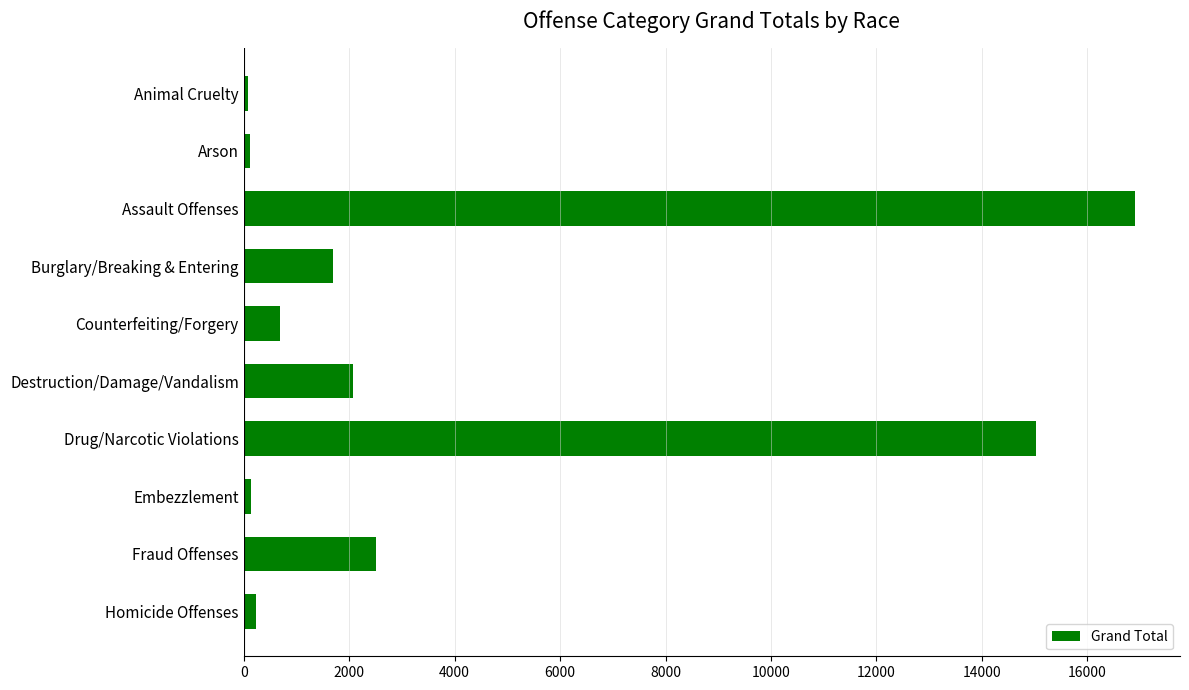

Where is the data nearest to the value 8493?

Fraud Offenses